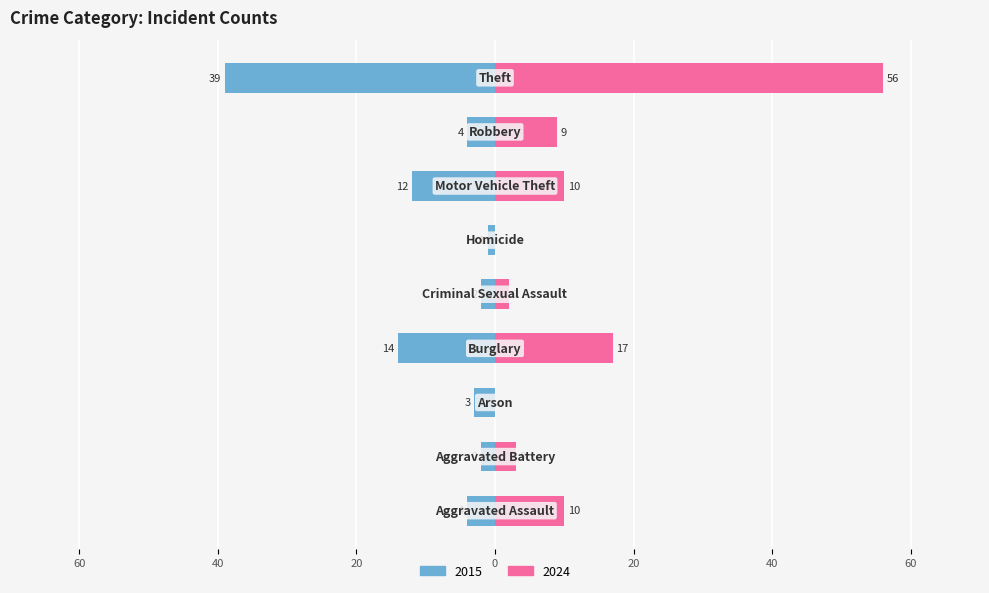

How many values in the 2015 series are below -4?

3